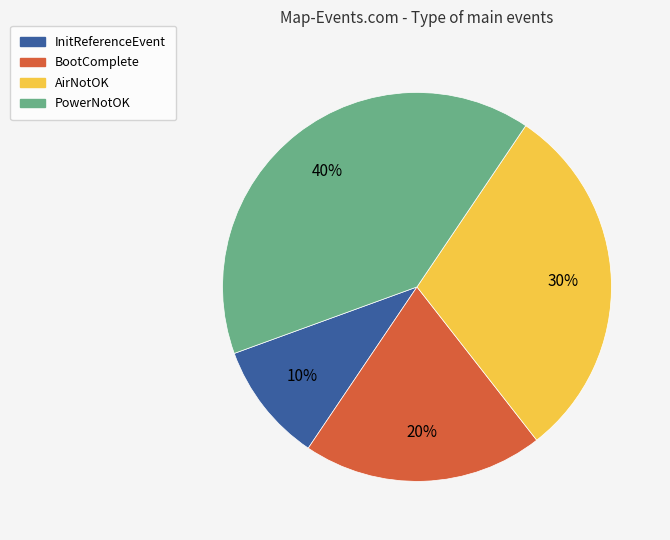

Do AirNotOK and InitReferenceEvent together represent more than half of the pie?

No